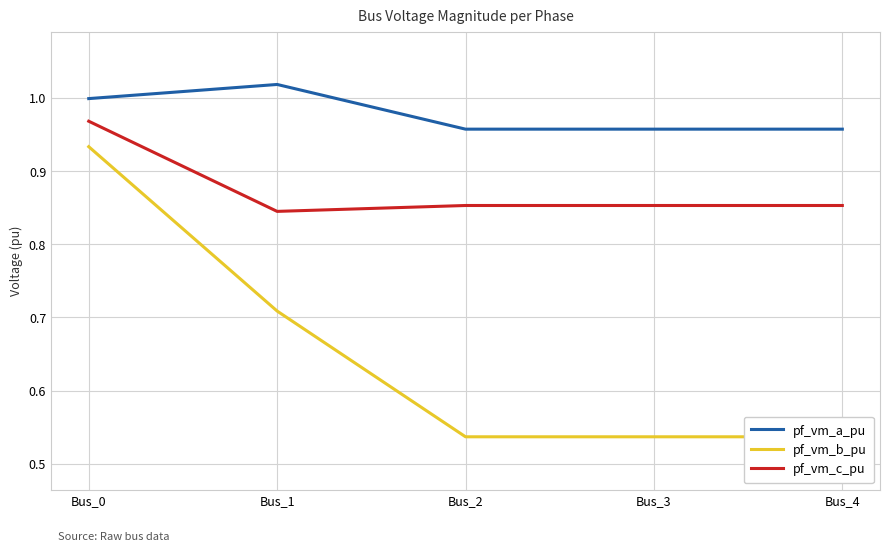

Which series has the largest total across all categories?

pf_vm_a_pu